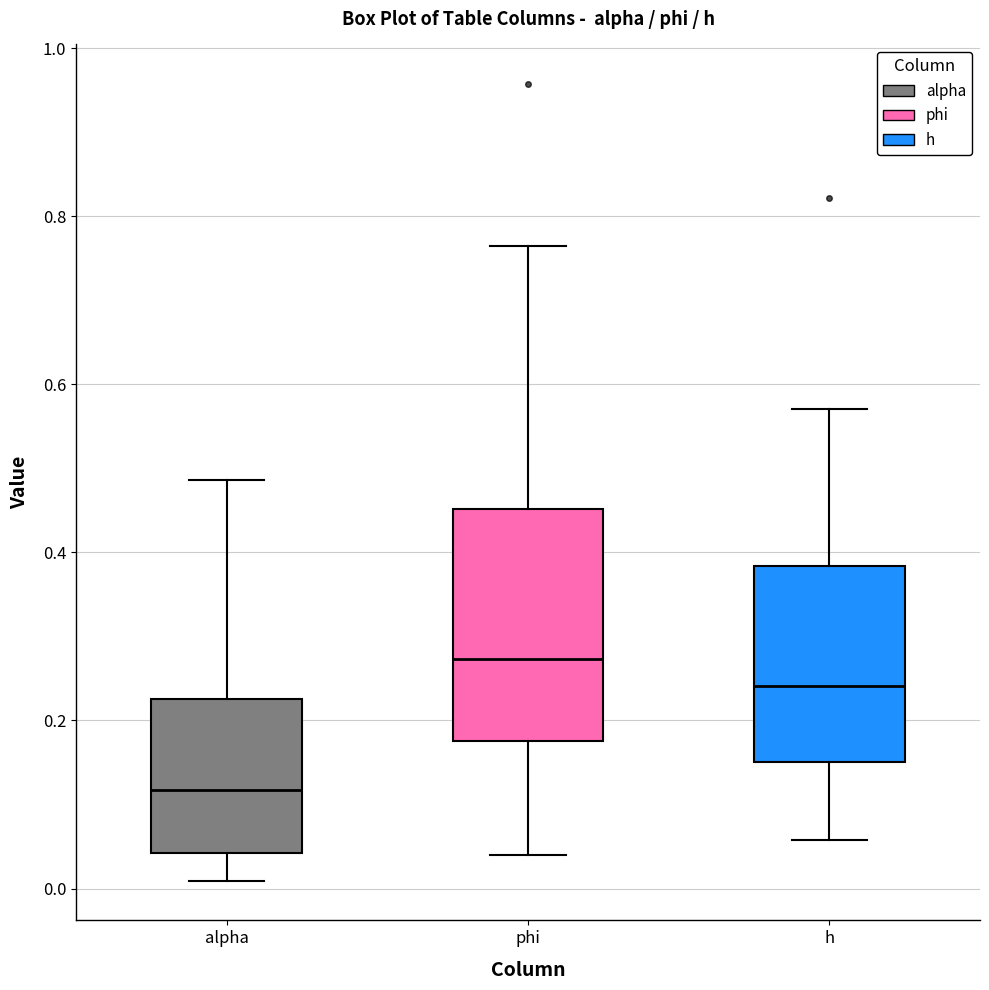

Reading left to right, transcribe this box plot: for each box, give where its median line is, the range the box spans, and where its two whiskers end, as read against the y-axis. The values are not printed on the chart, so give them approximately, as read against the axis.

alpha: median 0.12, box 0.04 to 0.22, whiskers 0.00 to 0.48
phi: median 0.28, box 0.18 to 0.46, whiskers 0.04 to 0.76
h: median 0.24, box 0.16 to 0.38, whiskers 0.06 to 0.58